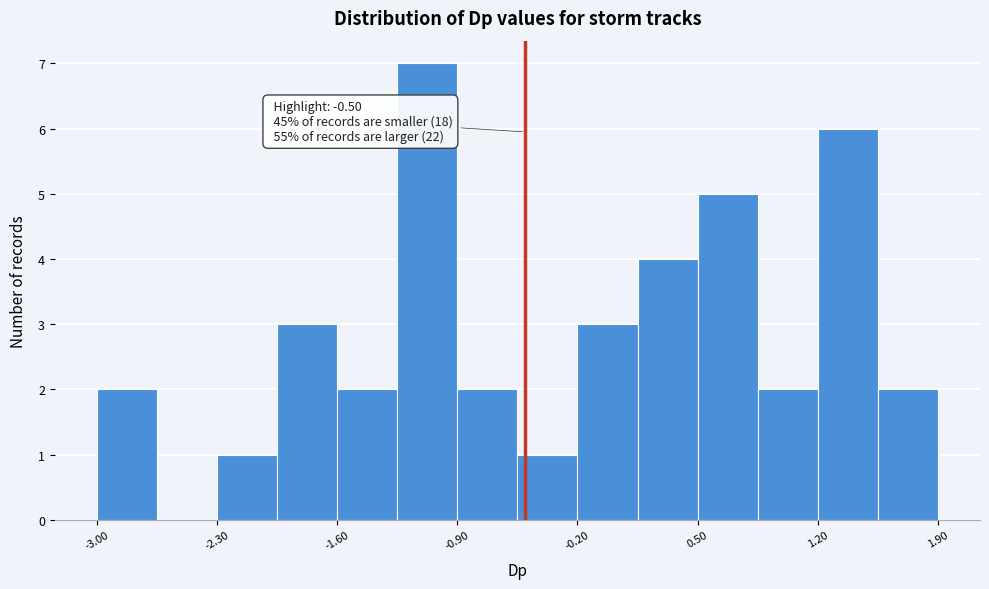

Read against the x-axis, roughly where is the centre of the tallest bar?

-1.1